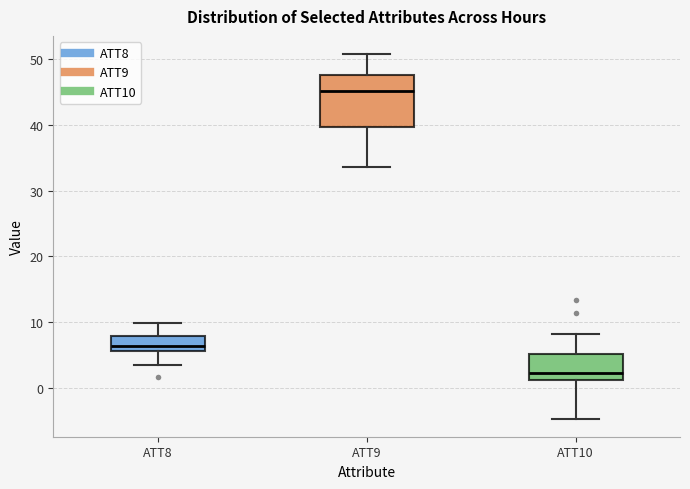

Reading left to right, transcribe this box plot: for each box, give where its median line is, the range the box spans, and where its two whiskers end, as read against the y-axis. The values are not printed on the chart, so give them approximately, as read against the axis.

ATT8: median 6 (just above the box's lower edge), box 6 to 8, whiskers 3 to 10
ATT9: median 45, box 40 to 48, whiskers 34 to 51
ATT10: median 2, box 1 to 5, whiskers -5 to 8